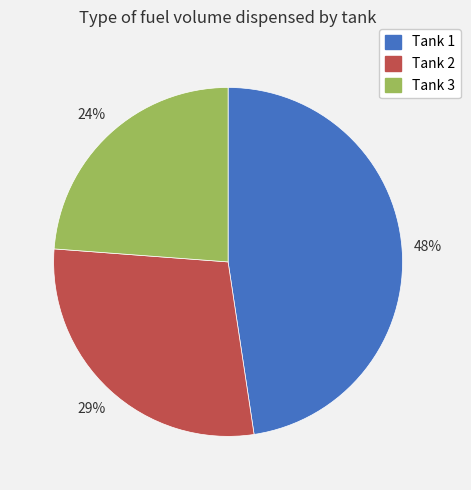

Do Tank 3 and Tank 1 together represent more than half of the pie?

Yes